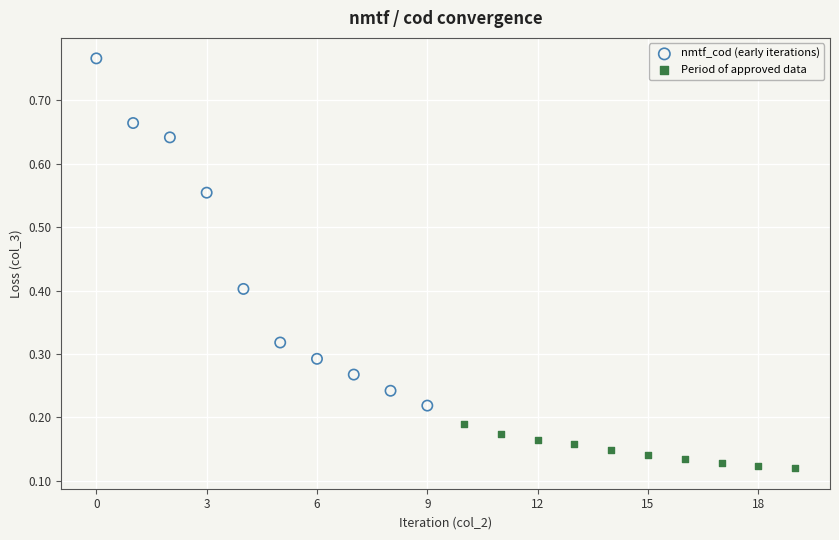

What are all the series names shown in the legend?

nmtf_cod (early iterations), Period of approved data